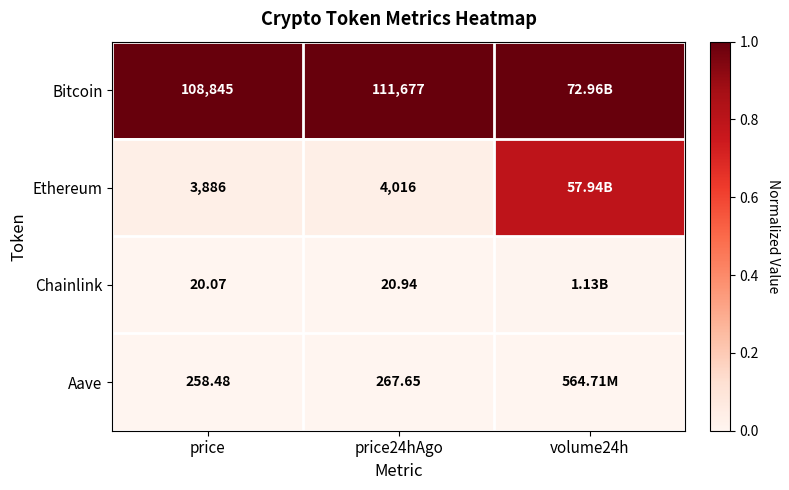

Between price and price24hAgo, which series saw the biggest shift?

Bitcoin